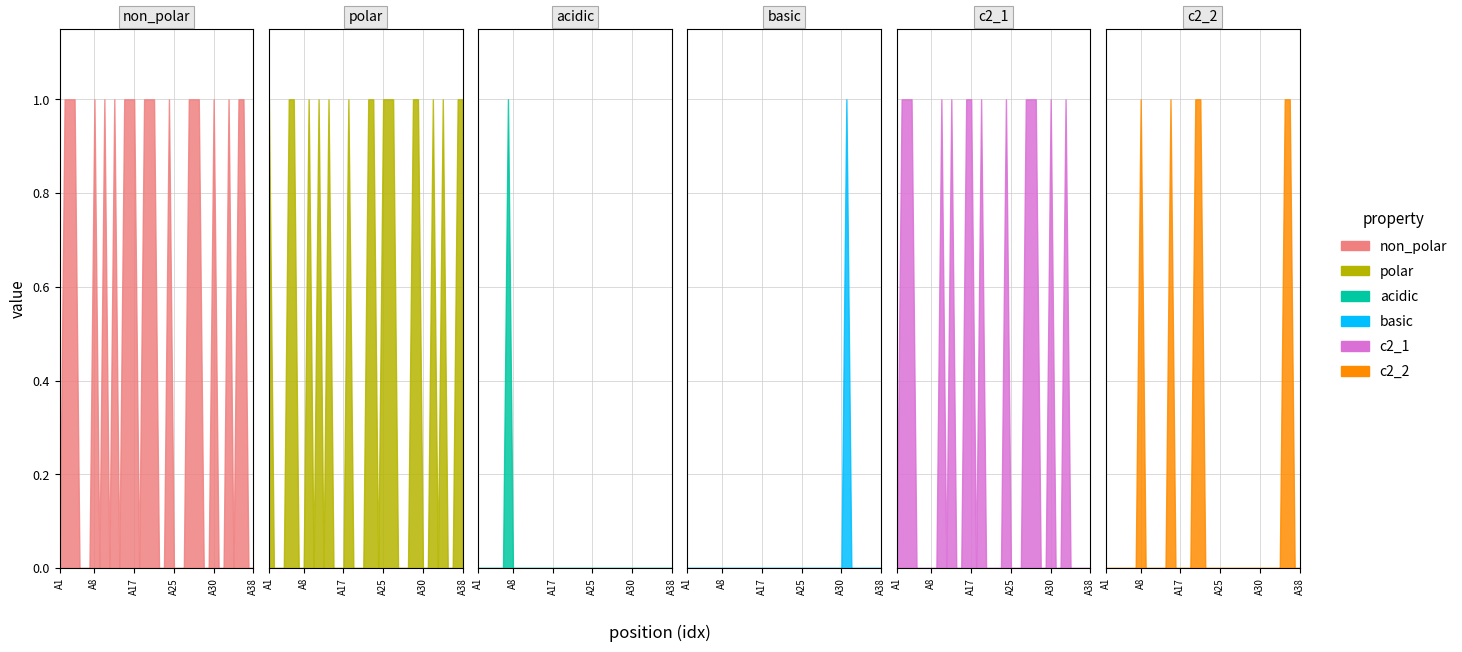

Reading left to right, list all the values displayed in this chart.

non_polar: A1=0	A2=1	A3=1	A4=1	A5=0	A6=0	A7=0	A8=1	A9=0	A11=1	A12=0	A13=1	A14=0	A15=1	A16=1	A17=1	A18=0	A19=1	A20=1	A21=1	A22=0	A23=0	A24=1	A25=0	A26=0	A27=0	A27A=1	A27B=1	A27C=1	A28=0	A29=0	A30=1	A31=0	A32=0	A33=1	A34=0	A35=1	A36=1	A37=0	A38=0
polar: A1=1	A2=0	A3=0	A4=0	A5=1	A6=1	A7=0	A8=0	A9=1	A11=0	A12=1	A13=0	A14=1	A15=0	A16=0	A17=0	A18=1	A19=0	A20=0	A21=0	A22=1	A23=1	A24=0	A25=1	A26=1	A27=1	A27A=0	A27B=0	A27C=0	A28=1	A29=1	A30=0	A31=0	A32=1	A33=0	A34=1	A35=0	A36=0	A37=1	A38=1
acidic: A1=0	A2=0	A3=0	A4=0	A5=0	A6=0	A7=1	A8=0	A9=0	A11=0	A12=0	A13=0	A14=0	A15=0	A16=0	A17=0	A18=0	A19=0	A20=0	A21=0	A22=0	A23=0	A24=0	A25=0	A26=0	A27=0	A27A=0	A27B=0	A27C=0	A28=0	A29=0	A30=0	A31=0	A32=0	A33=0	A34=0	A35=0	A36=0	A37=0	A38=0
basic: A1=0	A2=0	A3=0	A4=0	A5=0	A6=0	A7=0	A8=0	A9=0	A11=0	A12=0	A13=0	A14=0	A15=0	A16=0	A17=0	A18=0	A19=0	A20=0	A21=0	A22=0	A23=0	A24=0	A25=0	A26=0	A27=0	A27A=0	A27B=0	A27C=0	A28=0	A29=0	A30=0	A31=1	A32=0	A33=0	A34=0	A35=0	A36=0	A37=0	A38=0
c2_1: A1=0	A2=1	A3=1	A4=1	A5=0	A6=0	A7=0	A8=0	A9=0	A11=1	A12=0	A13=1	A14=0	A15=0	A16=1	A17=1	A18=0	A19=1	A20=0	A21=0	A22=0	A23=0	A24=1	A25=0	A26=0	A27=0	A27A=1	A27B=1	A27C=1	A28=0	A29=0	A30=1	A31=0	A32=0	A33=1	A34=0	A35=0	A36=0	A37=0	A38=0
c2_2: A1=0	A2=0	A3=0	A4=0	A5=0	A6=0	A7=0	A8=1	A9=0	A11=0	A12=0	A13=0	A14=0	A15=1	A16=0	A17=0	A18=0	A19=0	A20=1	A21=1	A22=0	A23=0	A24=0	A25=0	A26=0	A27=0	A27A=0	A27B=0	A27C=0	A28=0	A29=0	A30=0	A31=0	A32=0	A33=0	A34=0	A35=1	A36=1	A37=0	A38=0